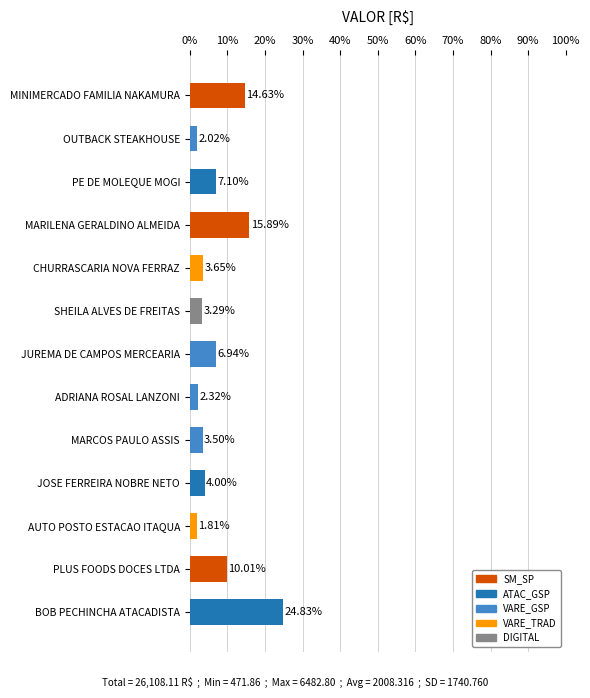

The chart shows a value of 24.8 at BOB PECHINCHA ATACADISTA. True or false?

True